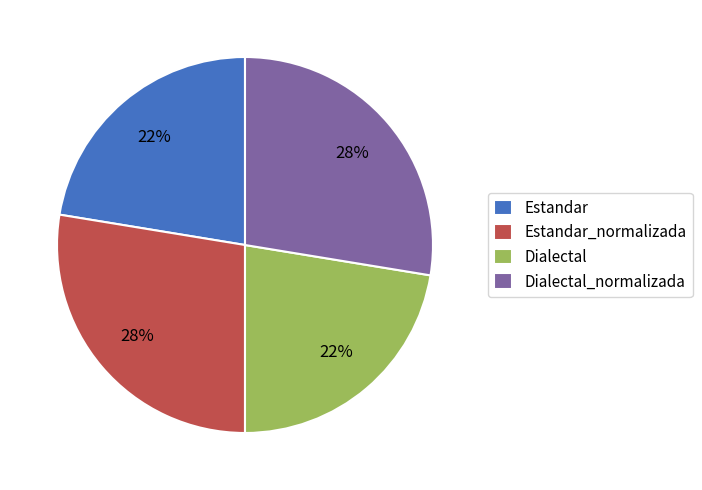

Combined, do Estandar_normalizada and Dialectal_normalizada account for over 50%?

Yes